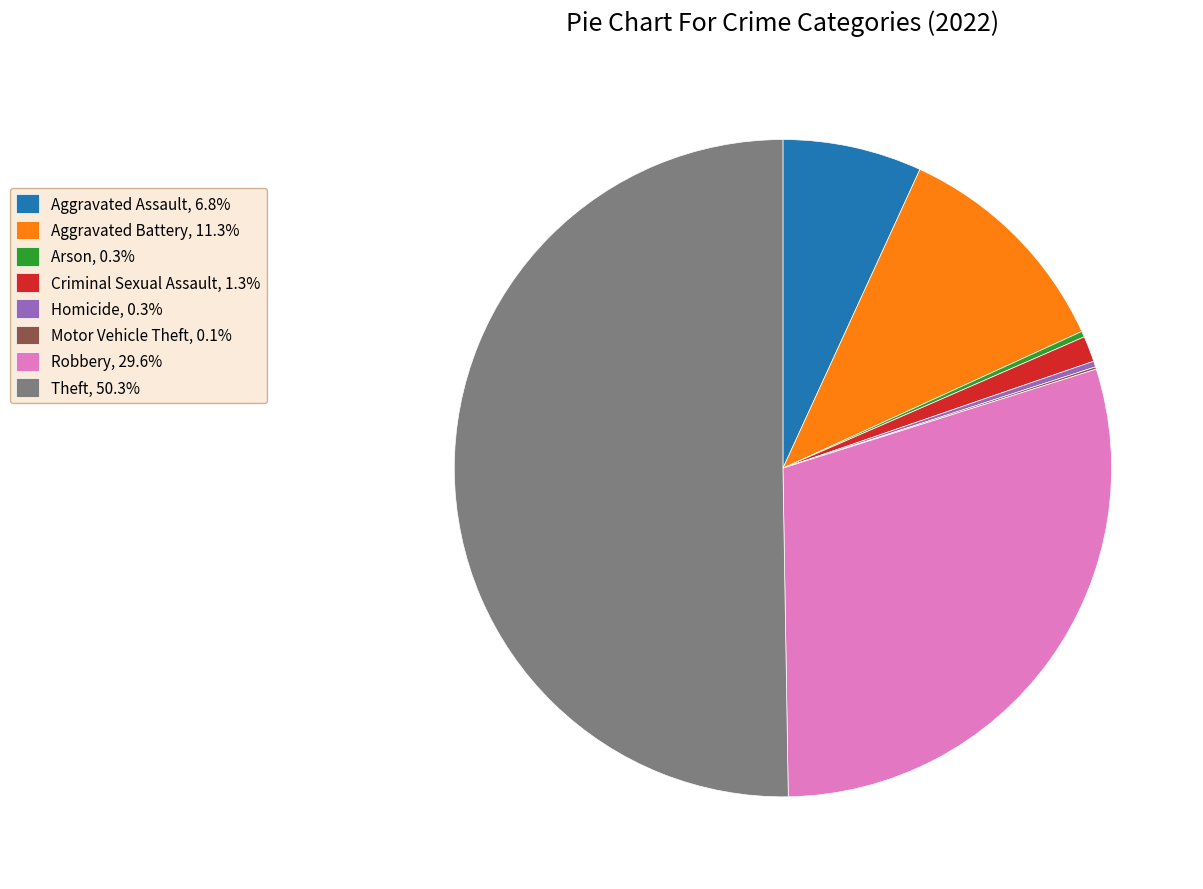

Is the sum of Aggravated Assault, 6.8% and Theft, 50.3% greater than half?

Yes